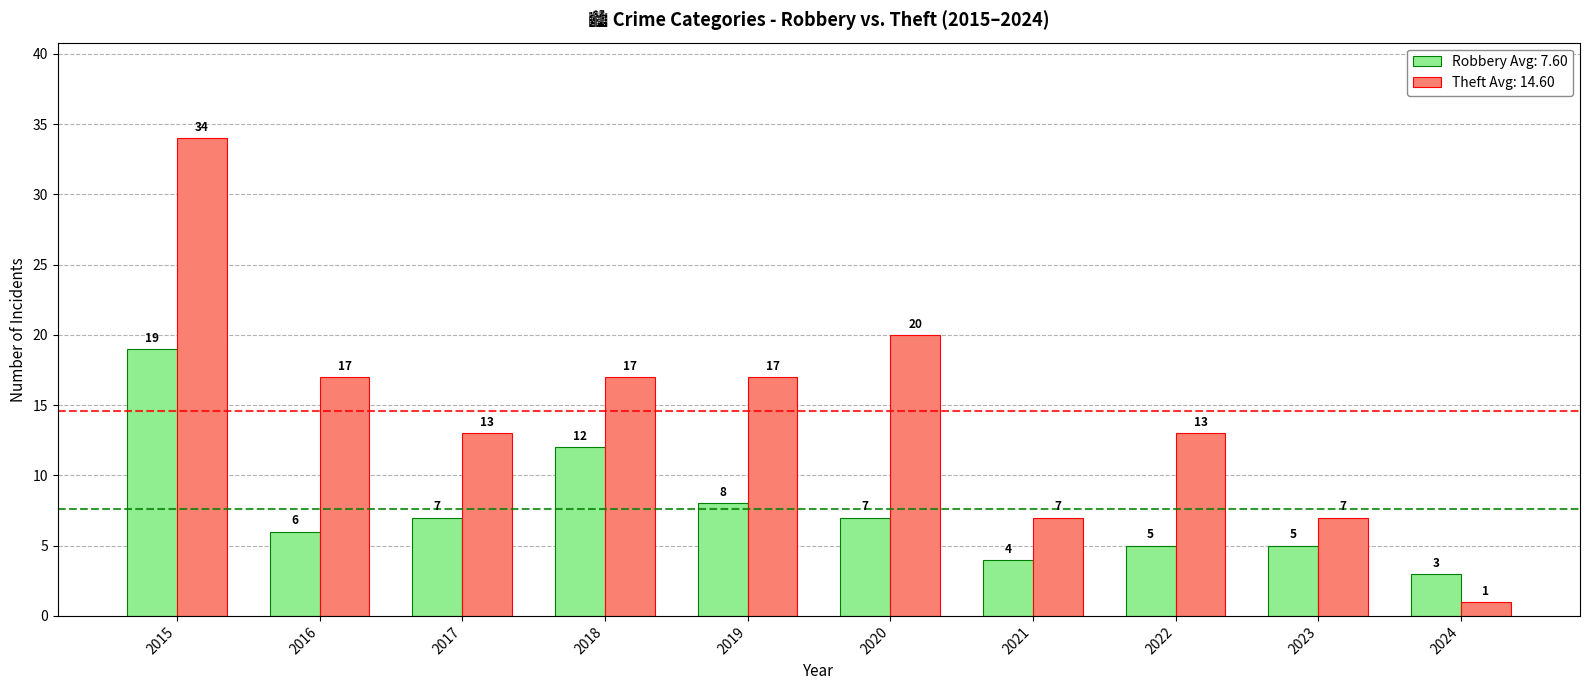

List the series in order of their peak value, lowest first.

Robbery Avg: 7.60, Theft Avg: 14.60